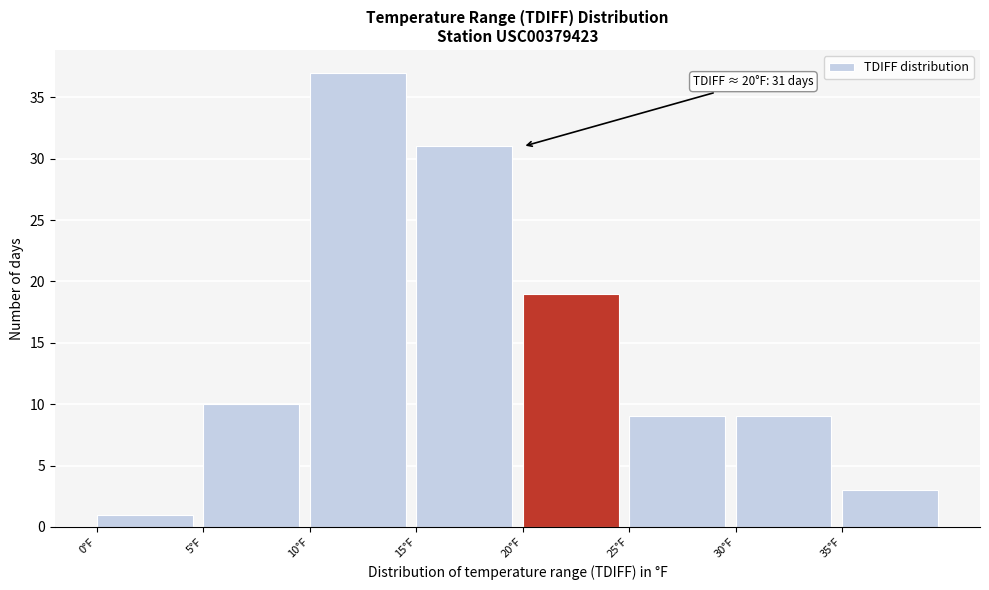

Which range on the x-axis has the tallest bar?

10 to 15